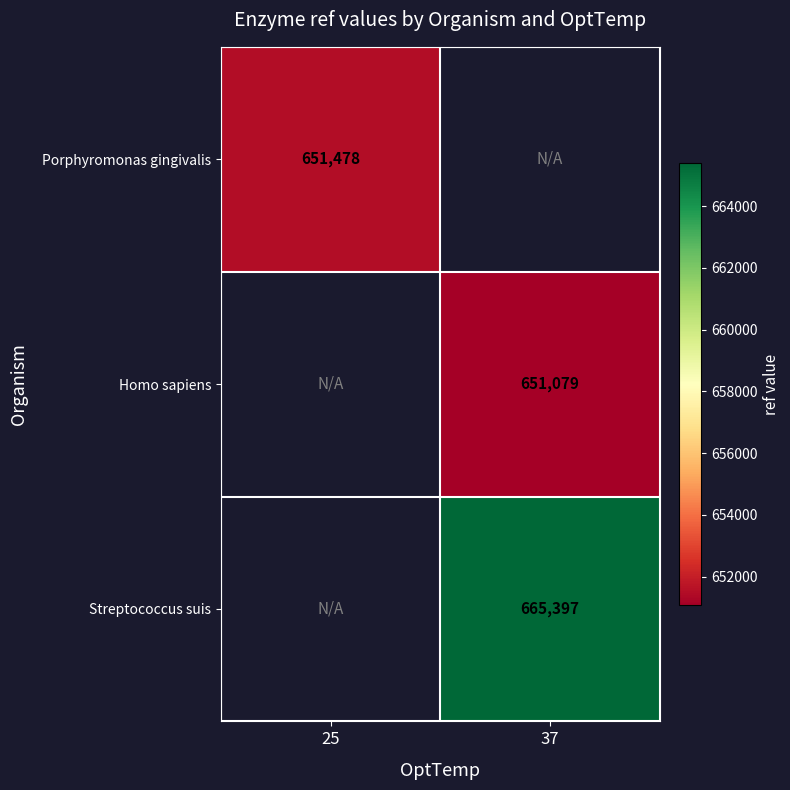

True or false: Porphyromonas gingivalis has a value of 651478 at 25.

True